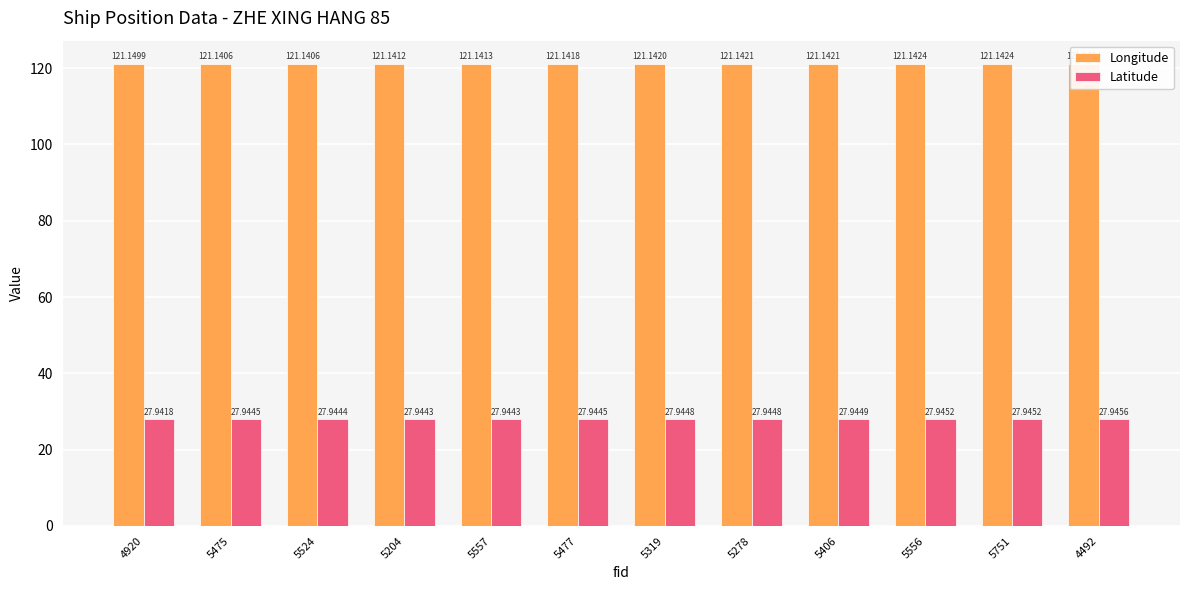

Which category has the lowest value in the Longitude series?

5475